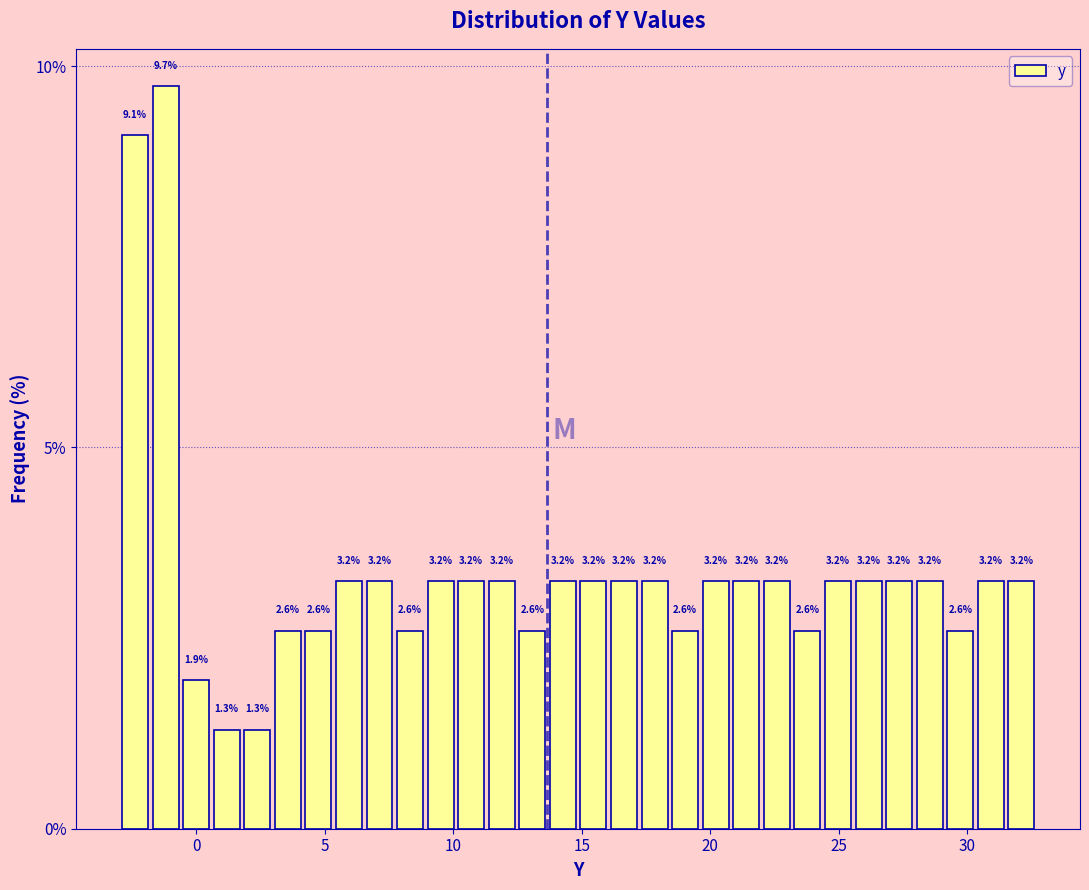

Around what value on the x-axis is the tallest bar? Give the approximate position of its centre, as read against the axis.

-1.0